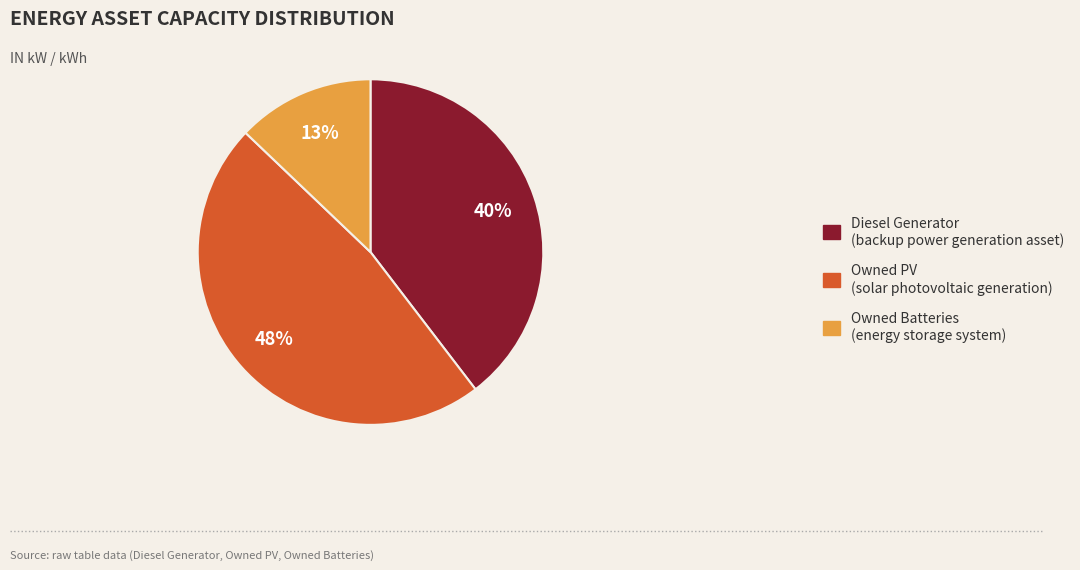

To the nearest percent, what percentage of the pie is Diesel Generator?

40%